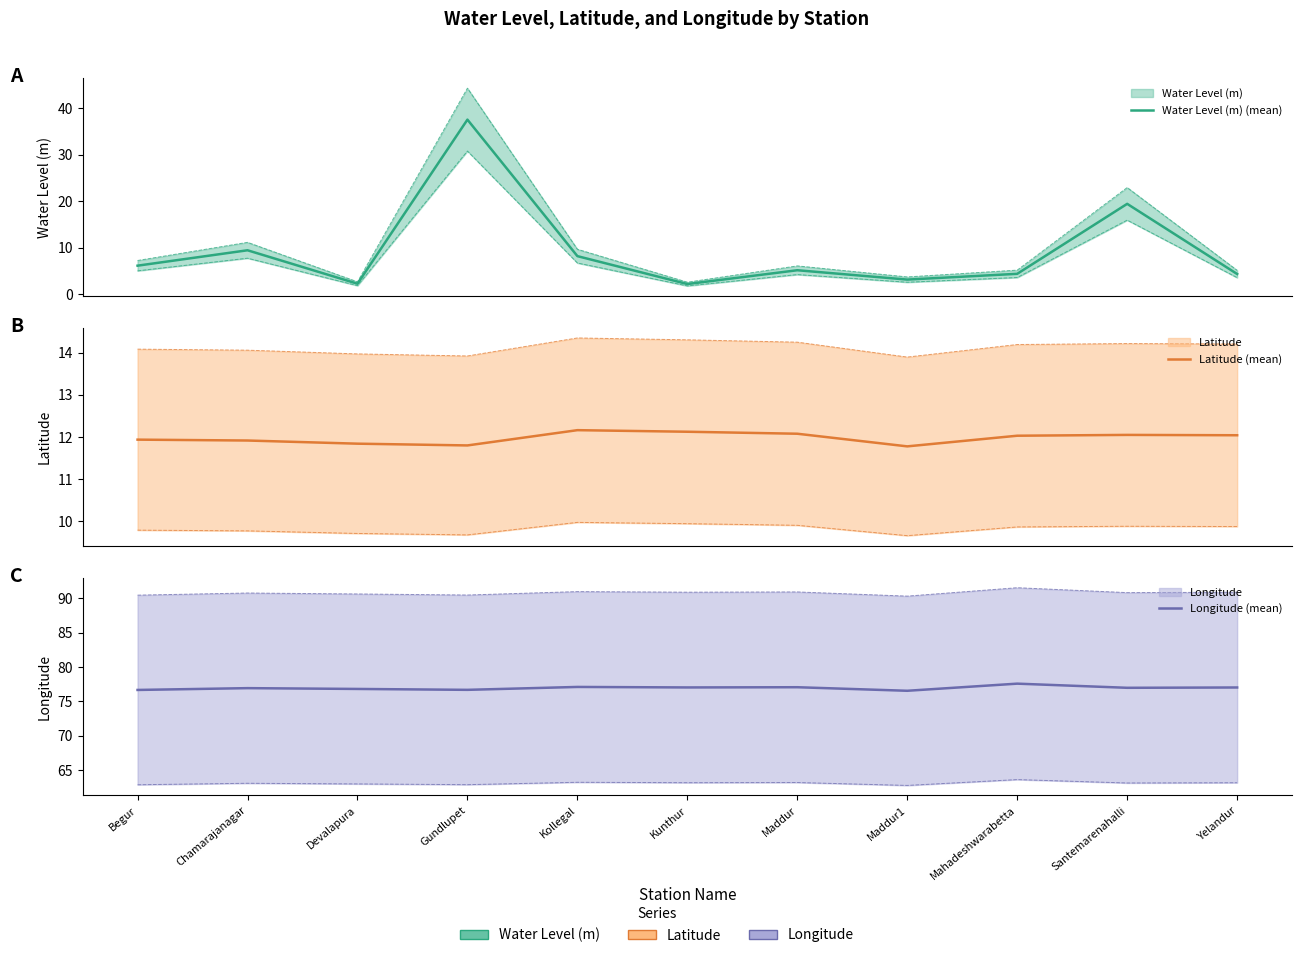

In Latitude (mean), how many points are higher than both neighbors (excluding endpoints)?

2